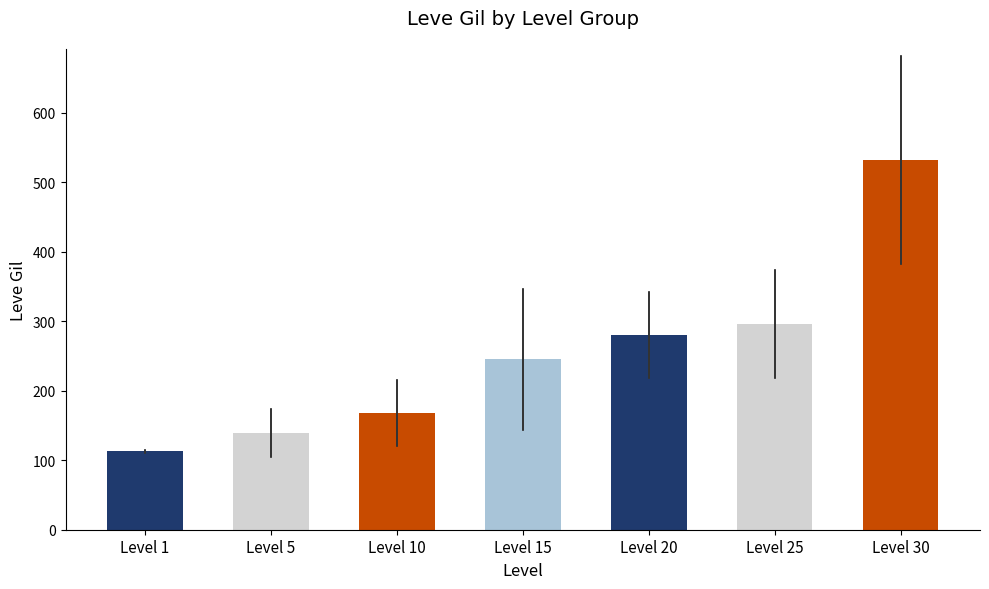

What is the difference between the values at Level 1 and Level 30?

419